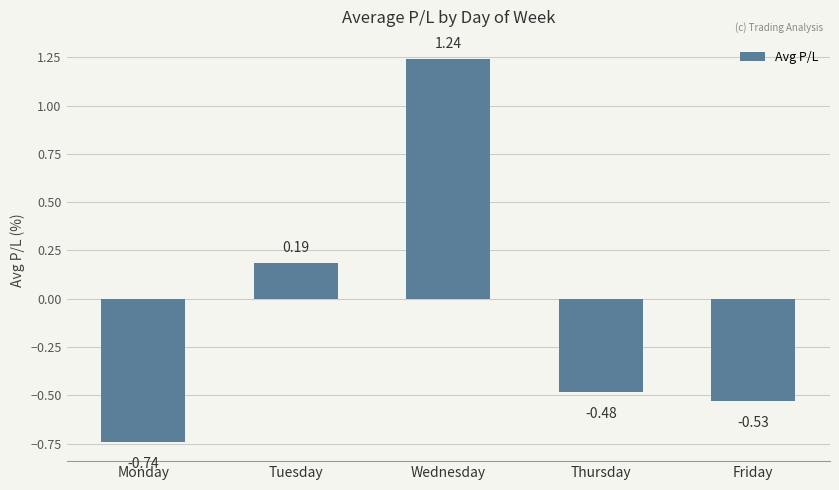

List the labels in order of value, smallest first.

Monday, Friday, Thursday, Tuesday, Wednesday